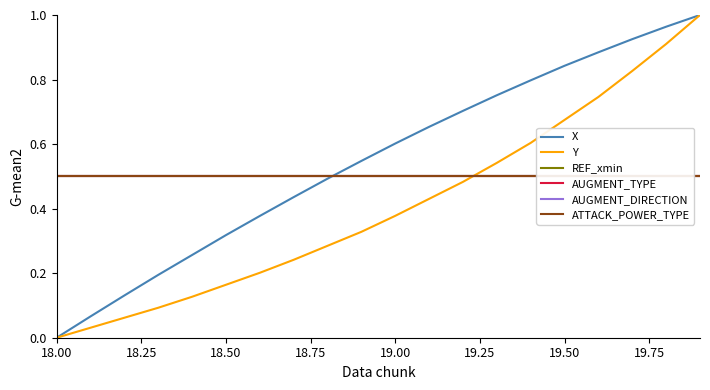

Which category has the lowest value in the X series?

18.00